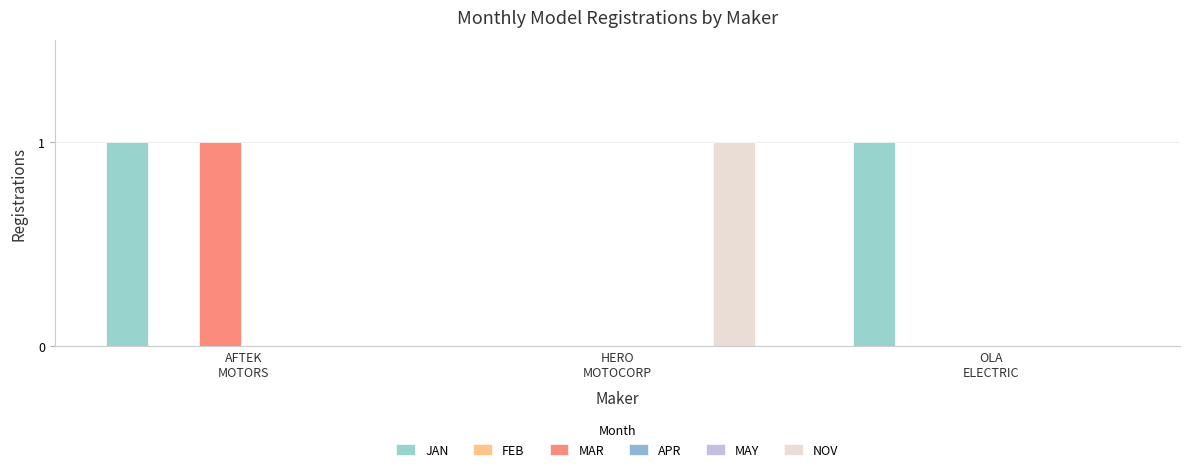

What position from the right is OLA
ELECTRIC?

1